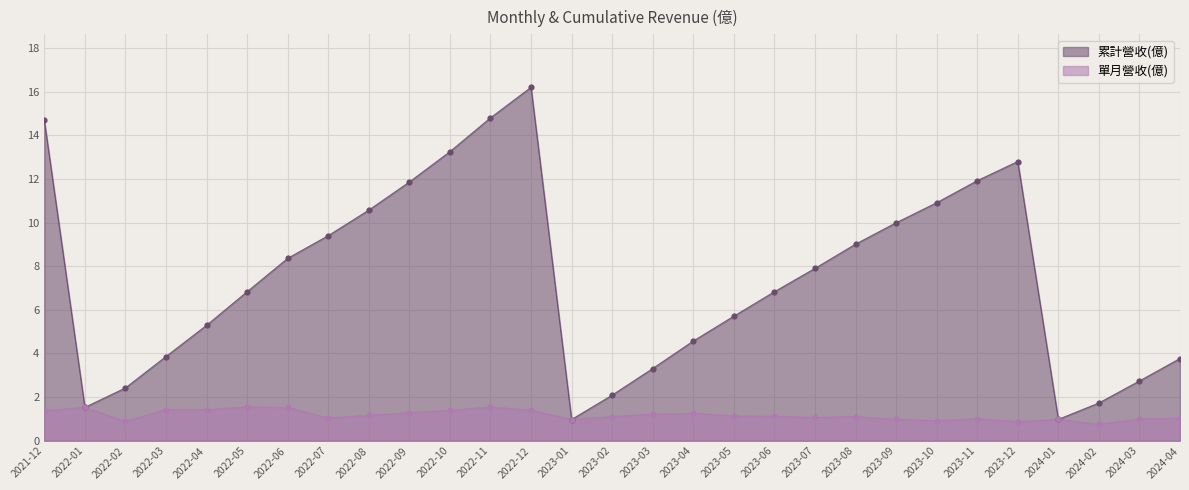

What is the total value across all series at 2021-12?

16.1